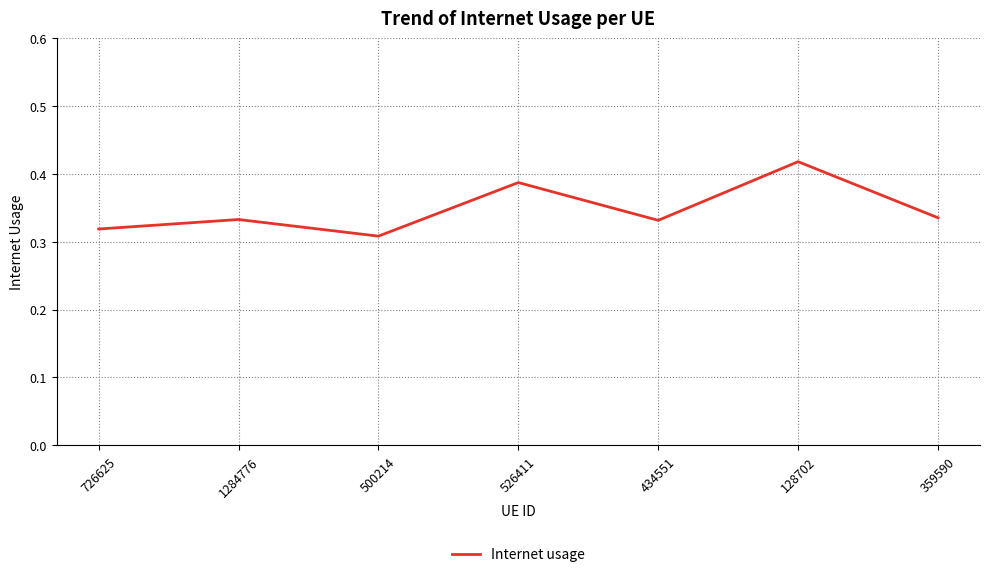

Where is the data nearest to the value 0?

500214